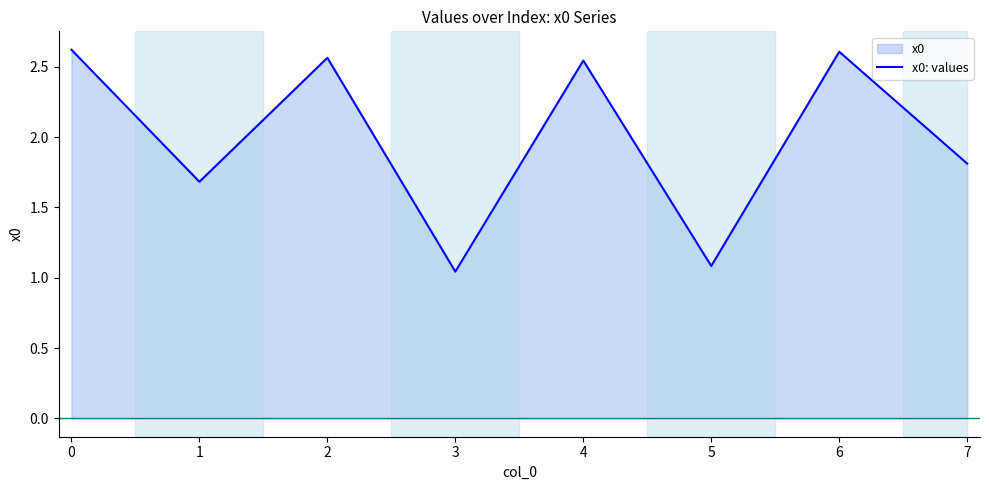

Between 4 and 6, which is larger?

6